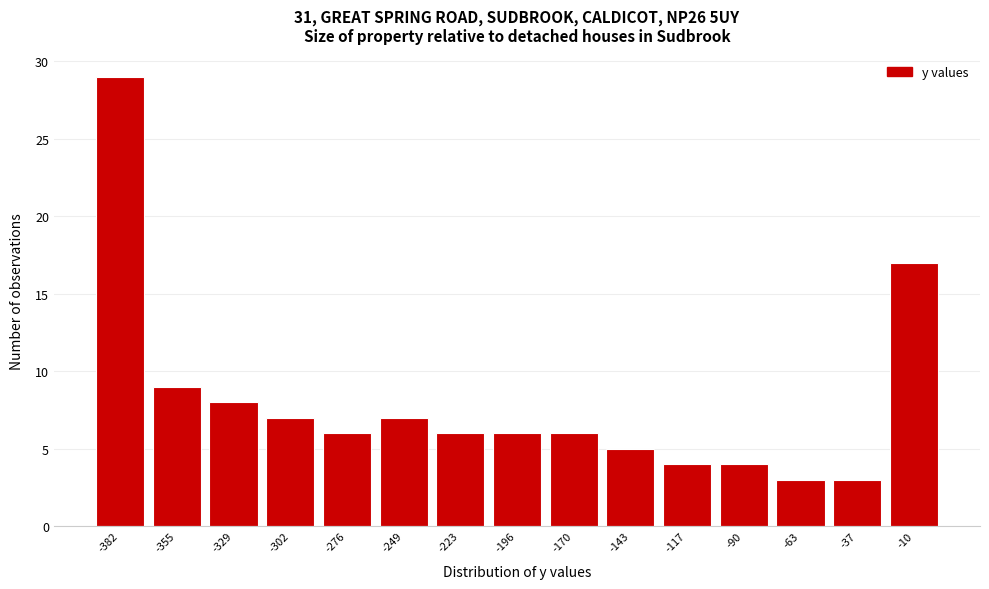

Reading left to right, list all the values displayed in this chart.

29	9	8	7	6	7	6	6	6	5	4	4	3	3	17